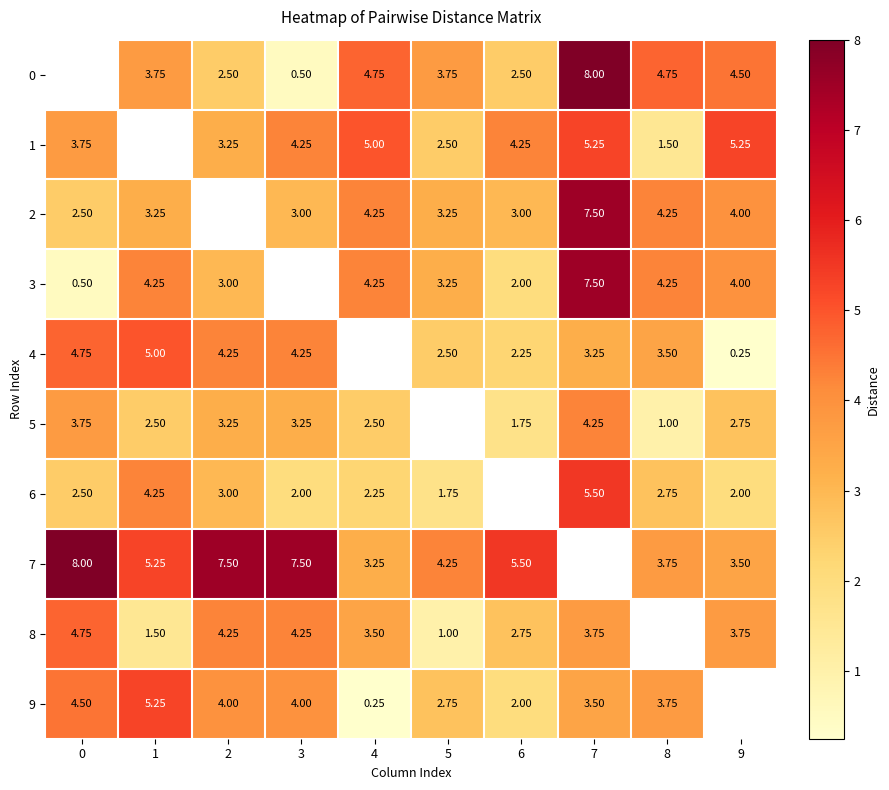

What is the sum of the 1 values at 7 and 2?

8.5